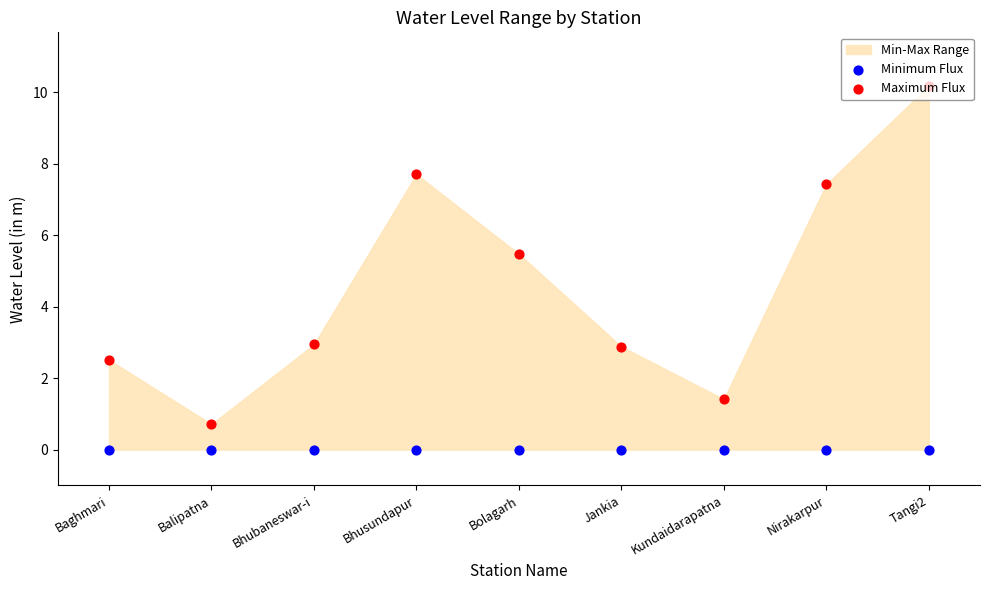

Which series has the largest total across all categories?

Maximum Flux